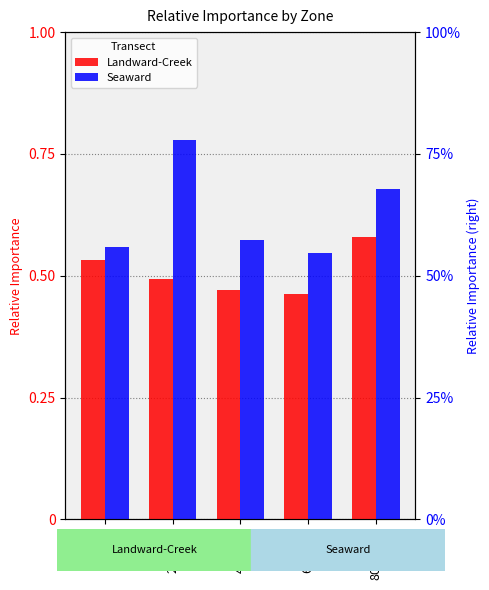

List the labels in order of Seaward value, largest first.

20-40m, 80-100m, 40-60m, 0-20m, 60-80m